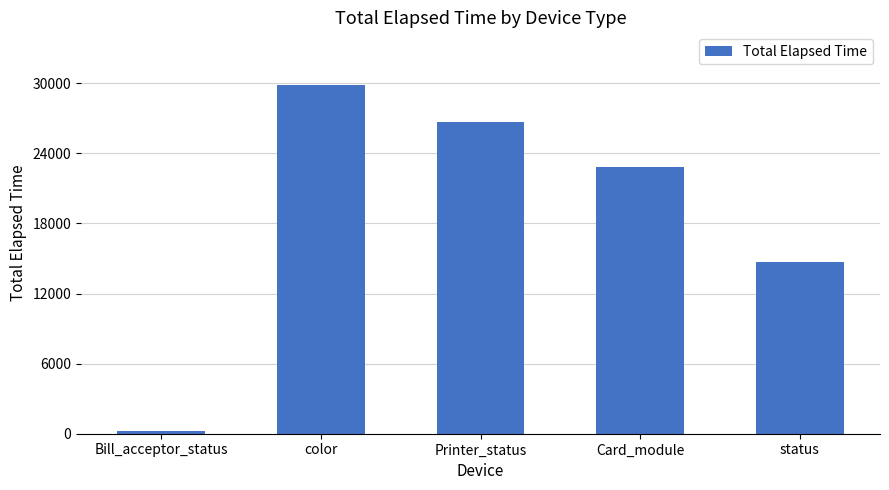

Which category has the lowest value across all series?

Bill_acceptor_status